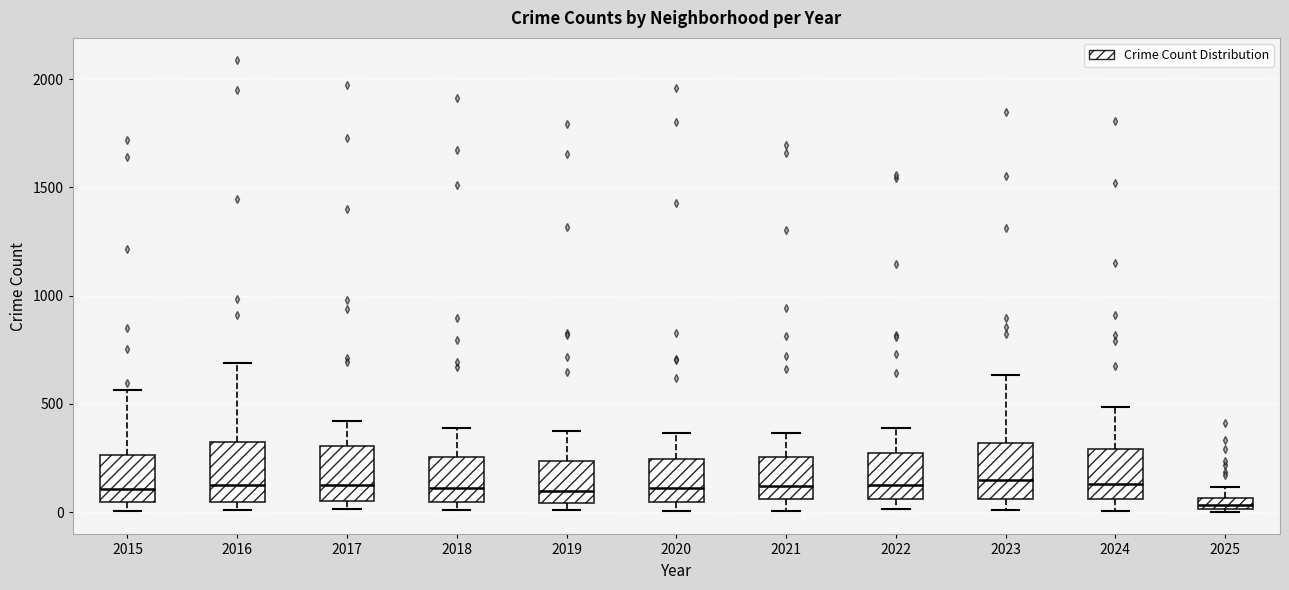

Where does the median line of the box at x = 2022 sit on the y-axis? The values are not printed on the chart, so give them approximately, as read against the axis.

100